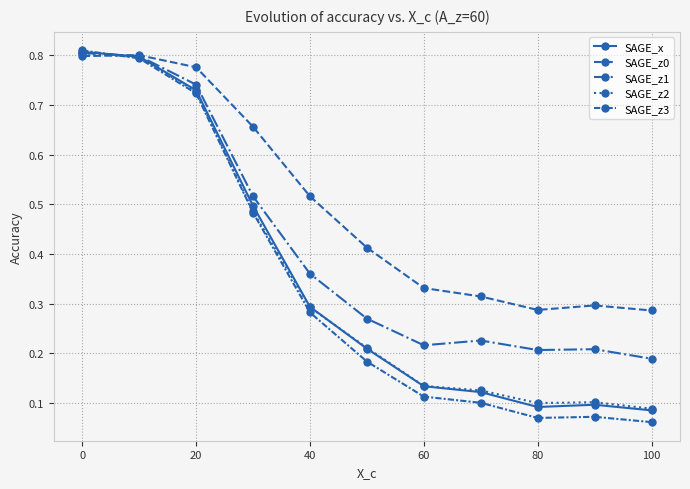

Which series has the largest total across all categories?

SAGE_z0